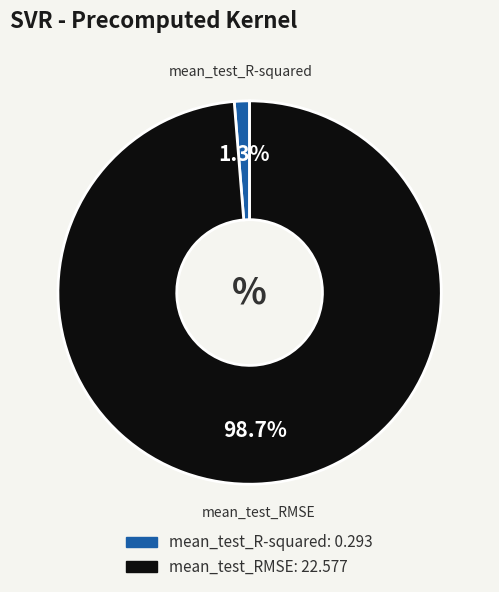

What percentage is the mean_test_R-squared slice, to the nearest percent?

1%